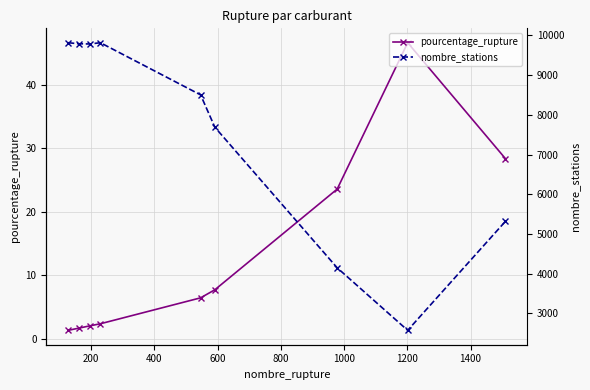

How many data points in pourcentage_rupture are above 6?

5